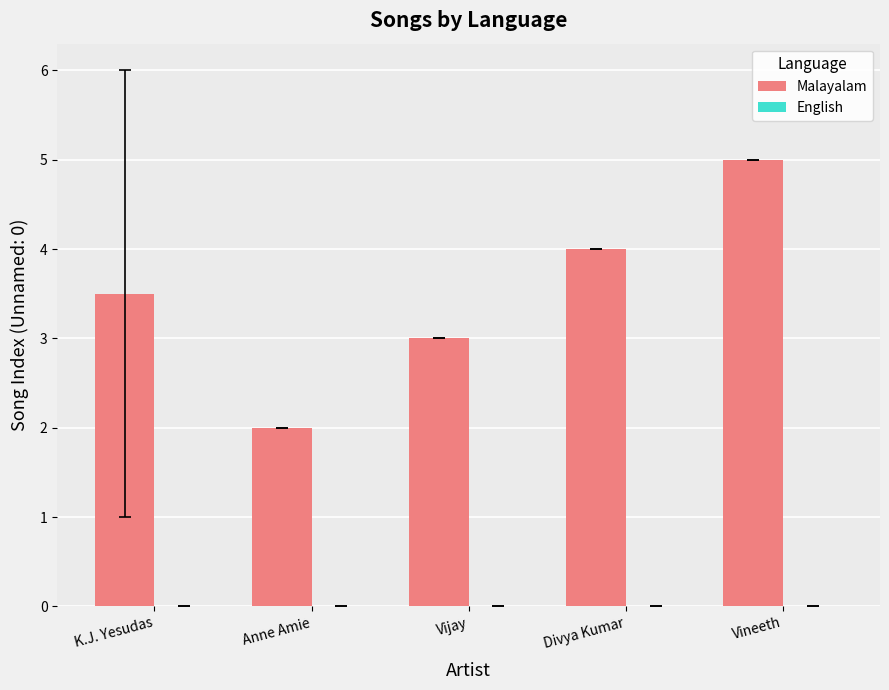

What is the sum of all values?

17.5